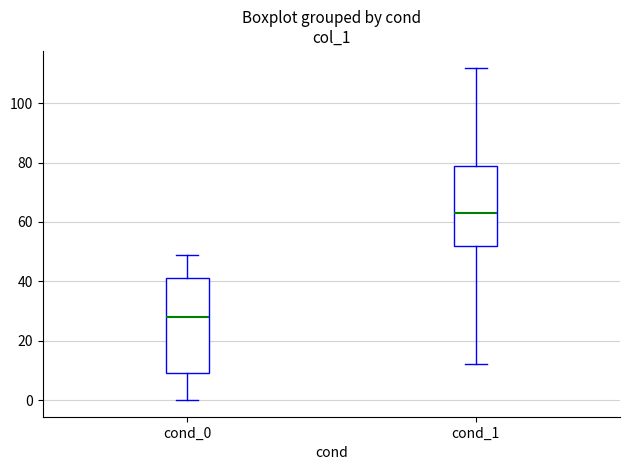

Where is the upper edge of the box for cond_0 on the y-axis? The values are not printed on the chart, so give them approximately, as read against the axis.

42